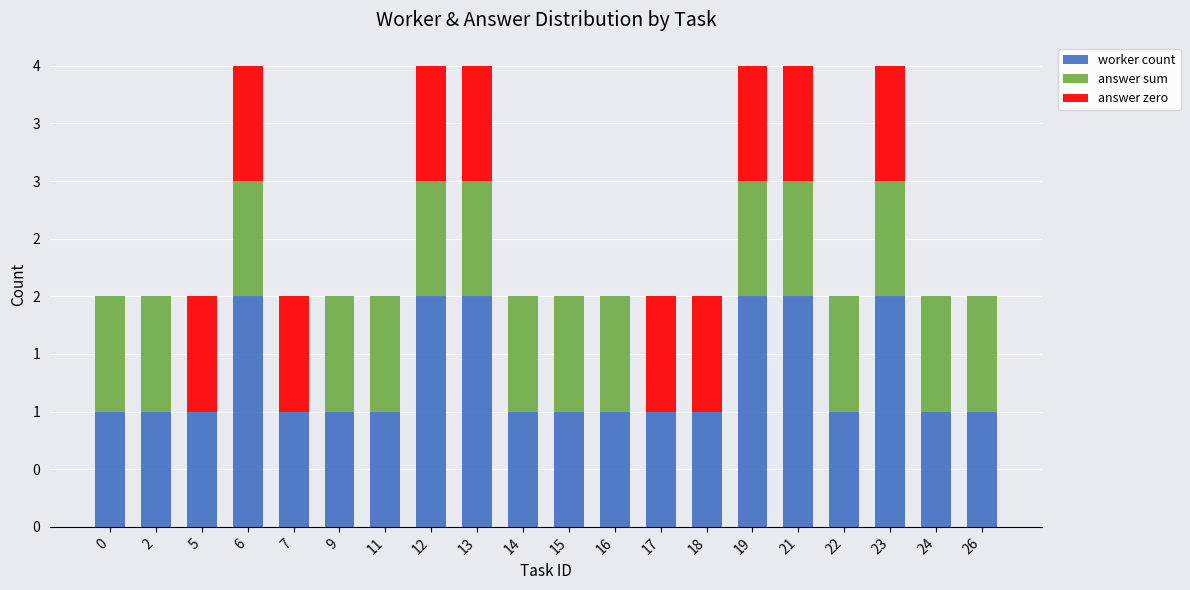

Does the chart contain stacked bars?

Yes